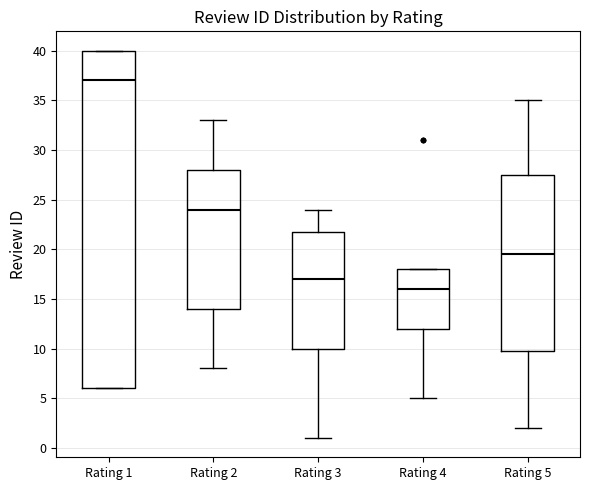

Where does the median line of the box for Rating 3 sit on the y-axis? The values are not printed on the chart, so give them approximately, as read against the axis.

17.0